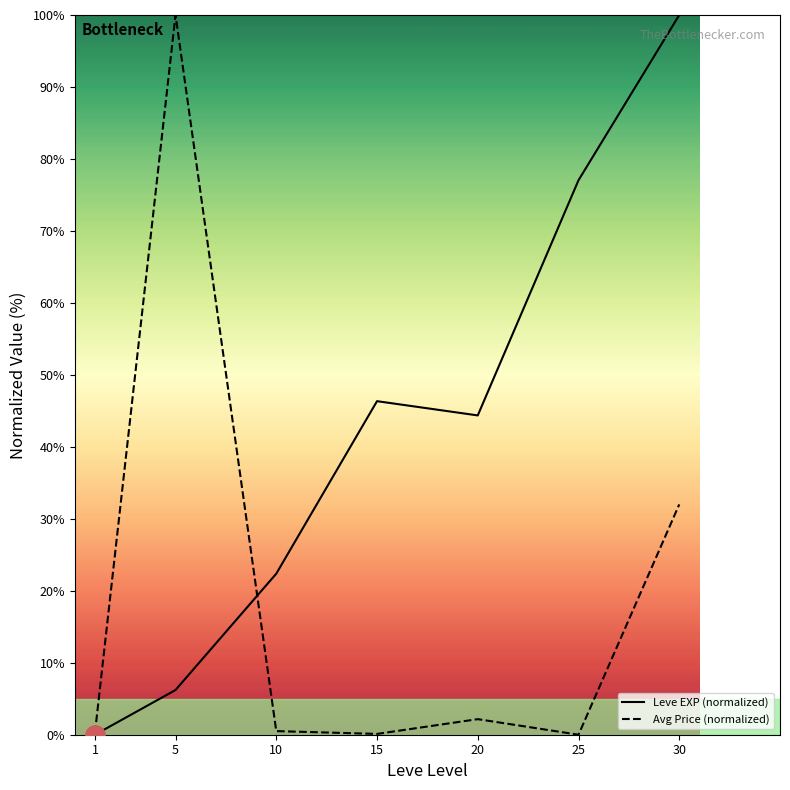

At which label is Leve EXP (normalized) closest to 50?

15